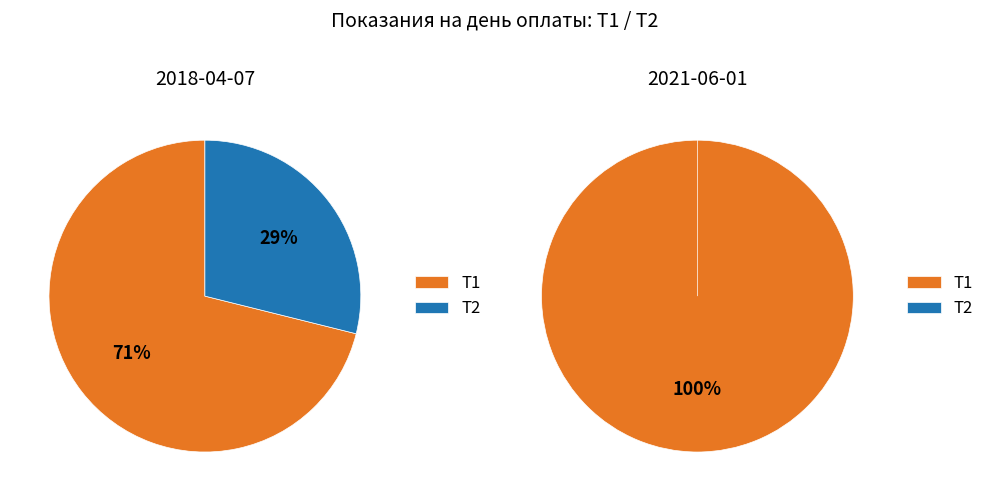

Rank the series by their maximum value, from highest to lowest.

T1, T2